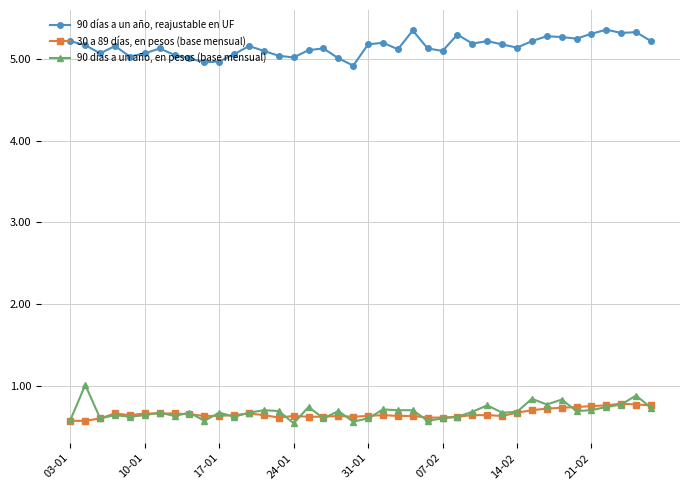

What is the maximum value for 30 a 89 días, en pesos (base mensual)?

0.8